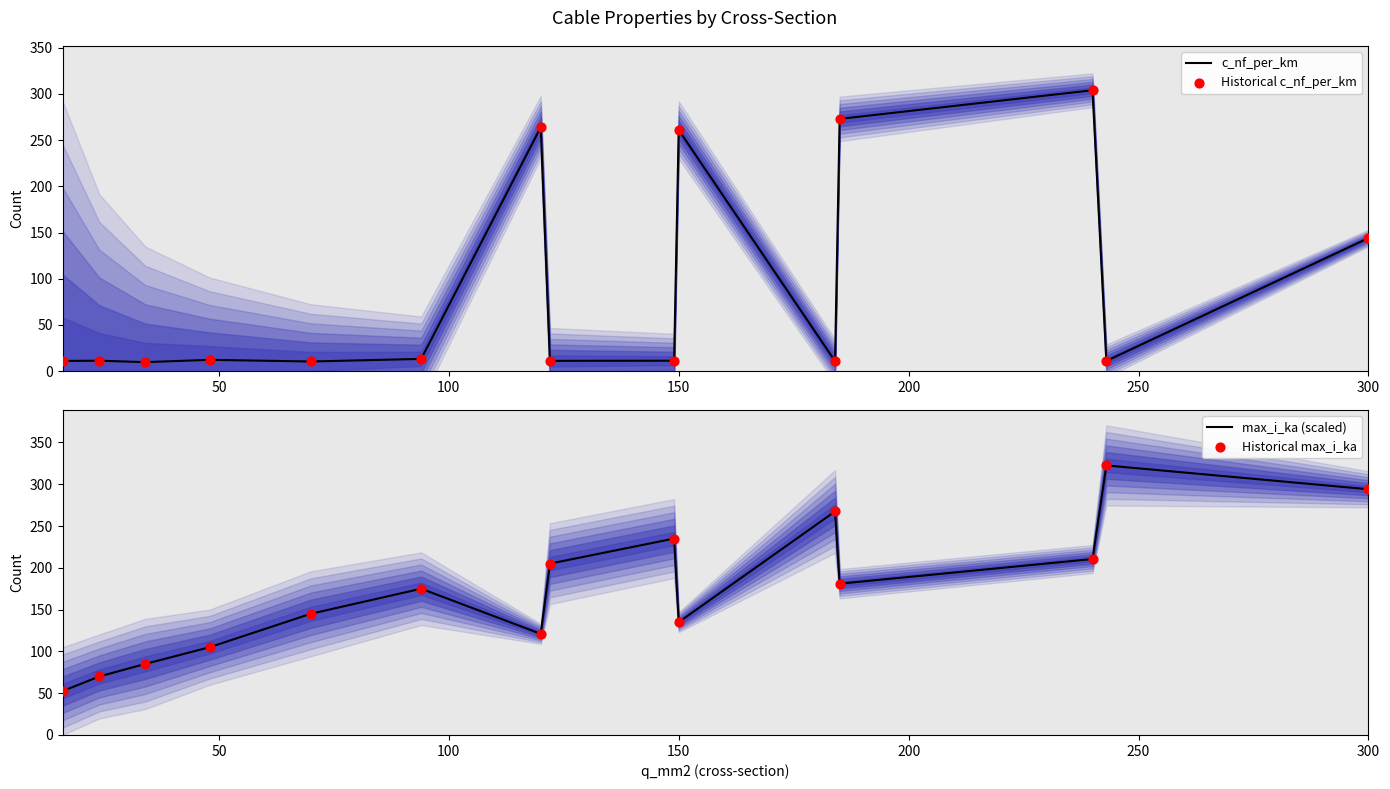

What is the lowest value of the c_nf_per_km series?

9.7